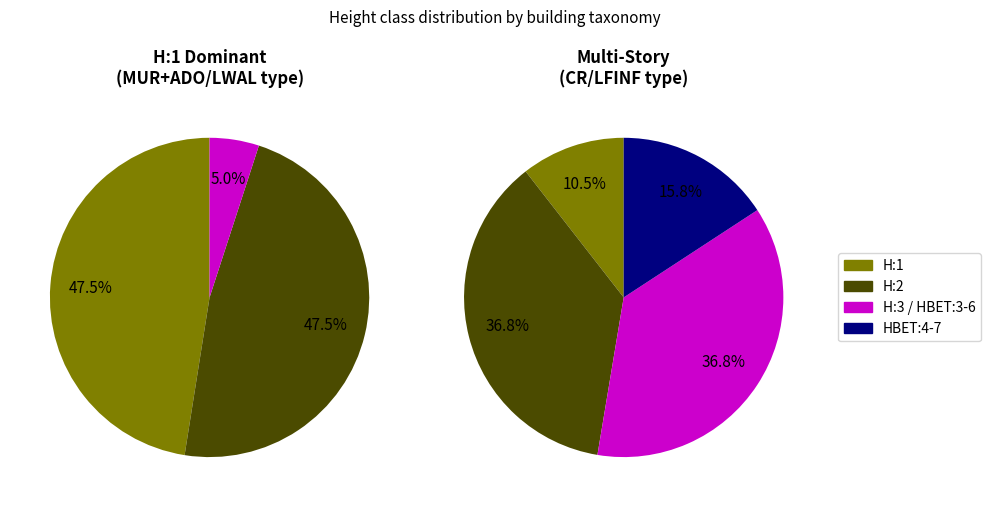

True or false: H:1 accounts for 61% of the total.

False